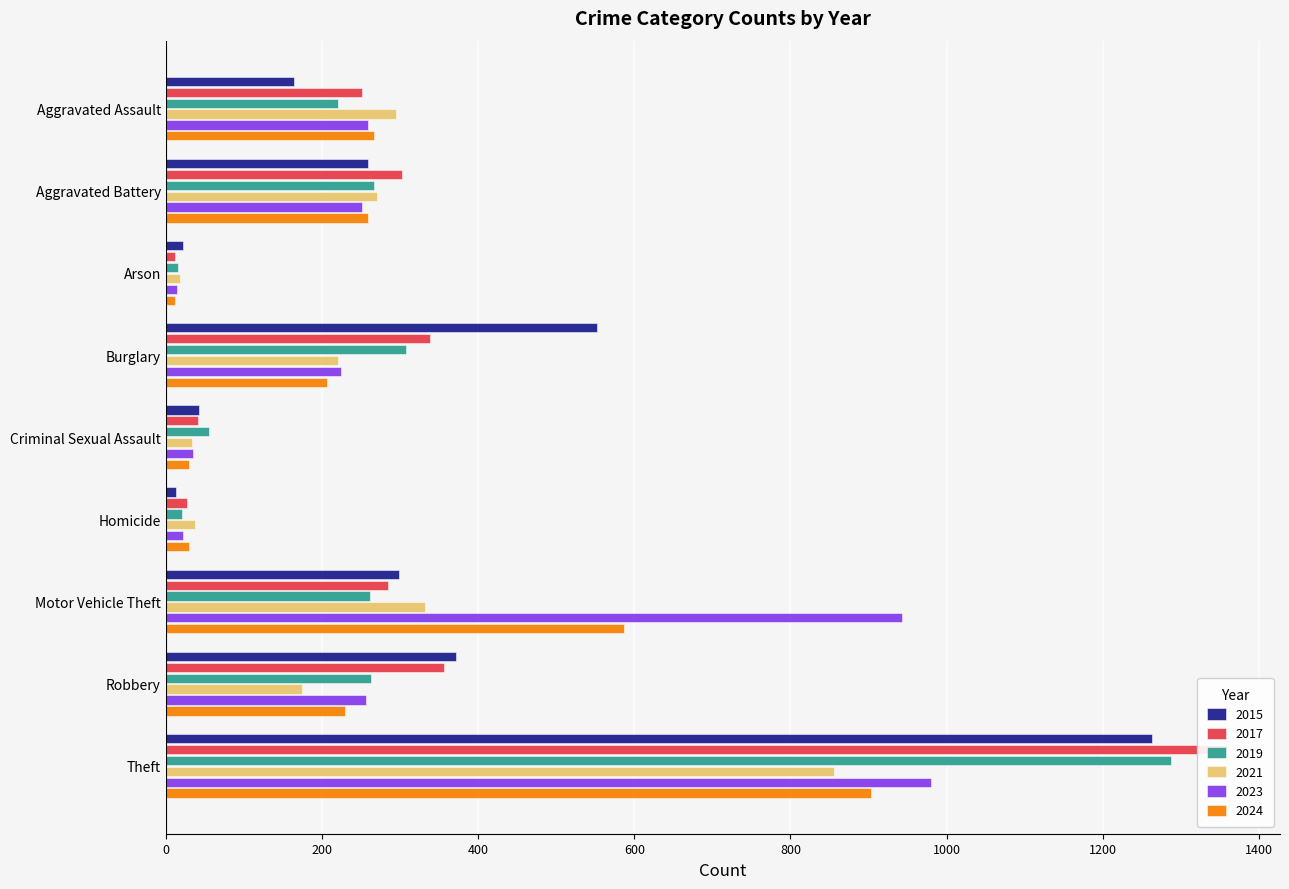

What is the highest value of the 2024 series?

903